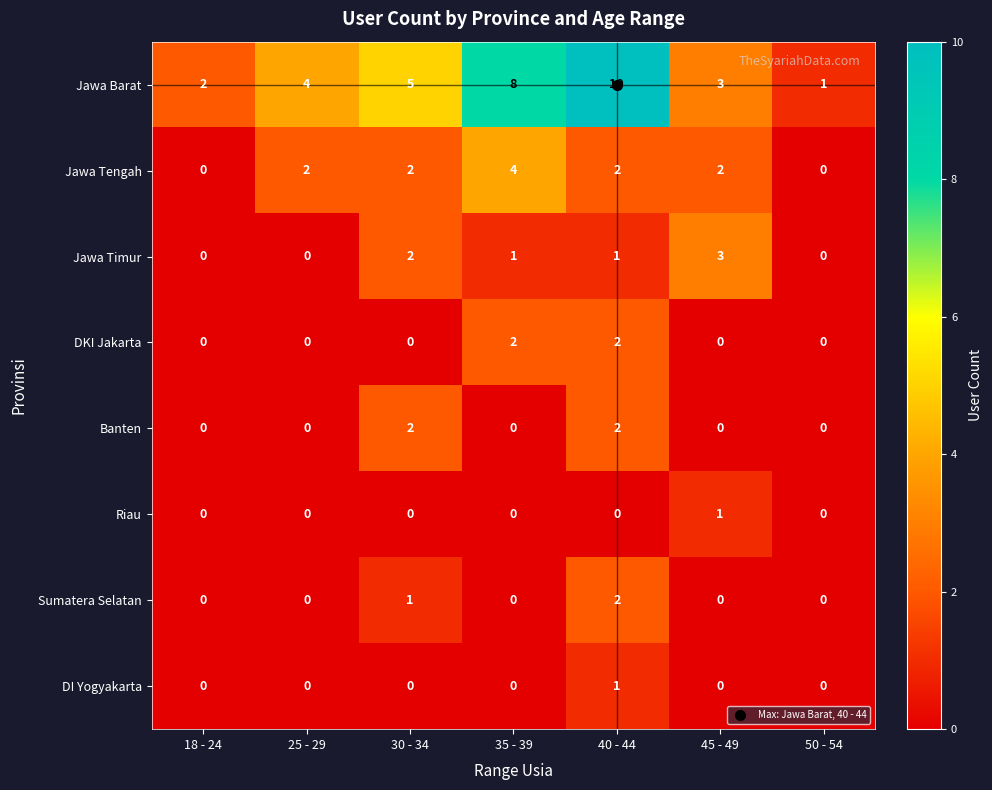

The Jawa Tengah series shows 2 at 45 - 49. True or false?

True